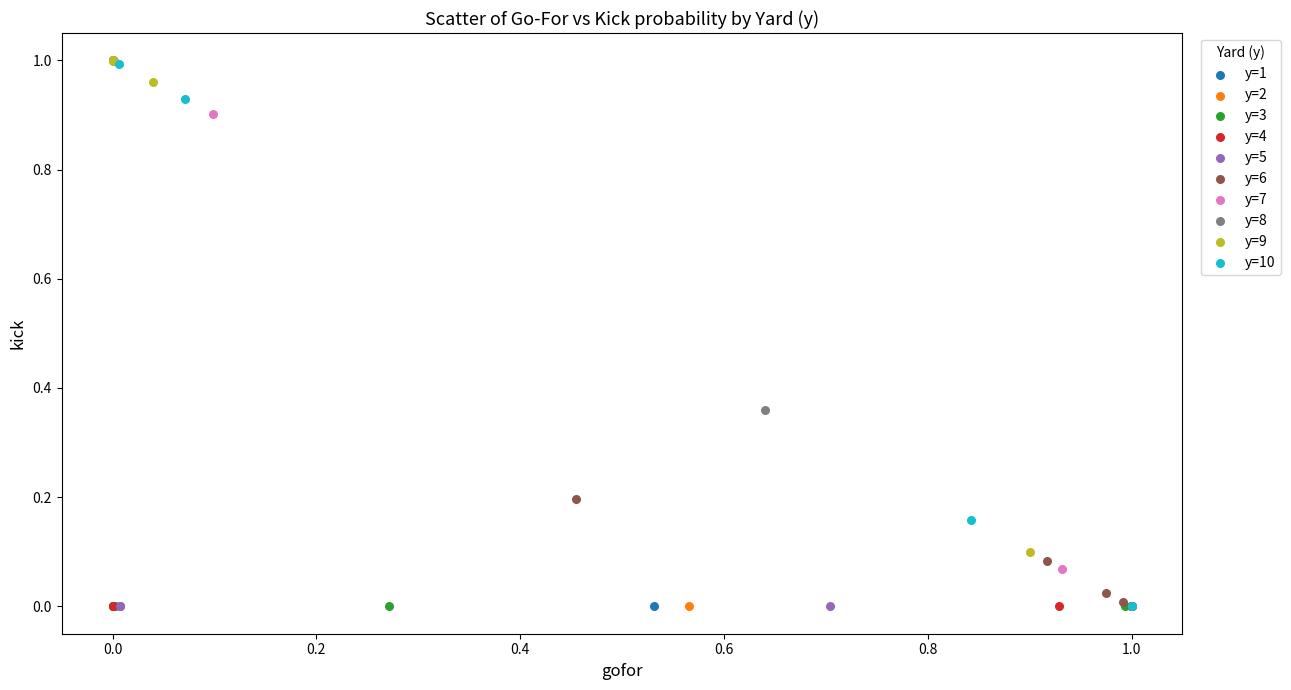

What are all the series names shown in the legend?

y=1, y=2, y=3, y=4, y=5, y=6, y=7, y=8, y=9, y=10